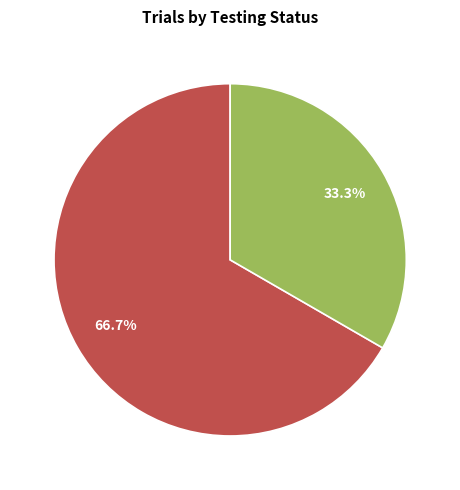

Is there any slice that represents more than half of the pie?

Yes